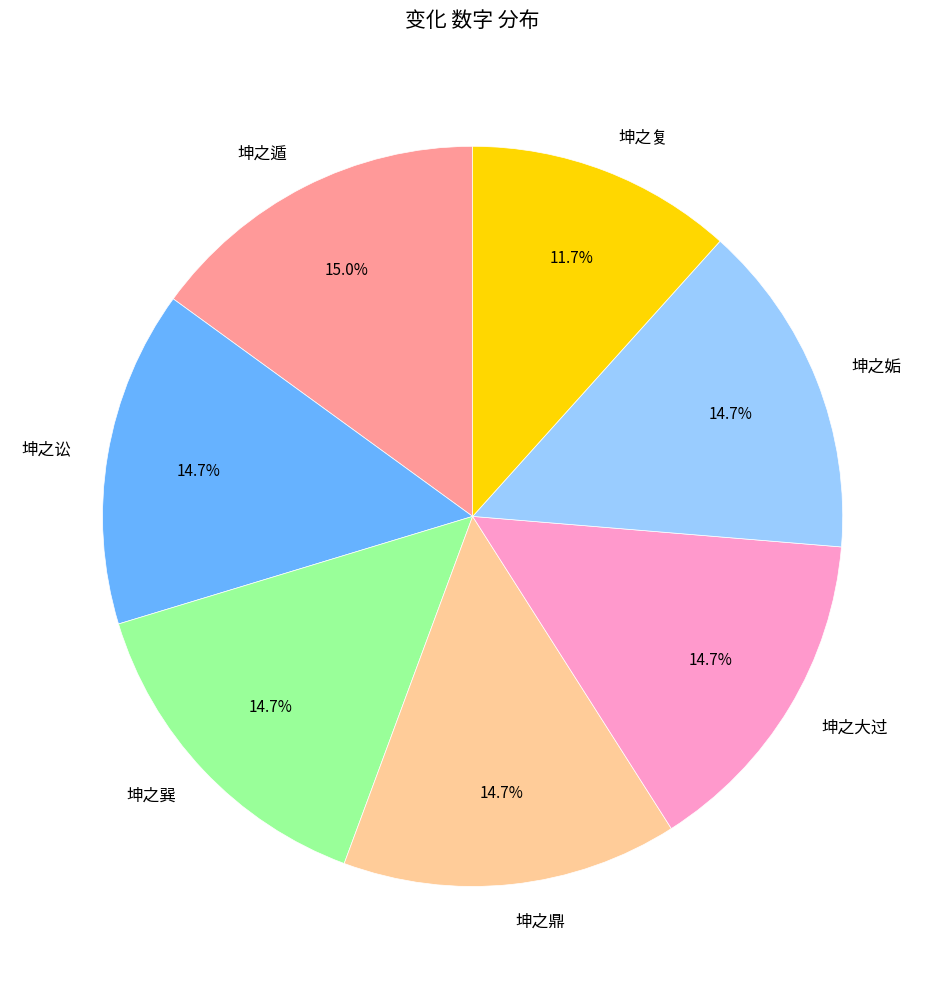

Which category has the smallest portion of the pie?

坤之复